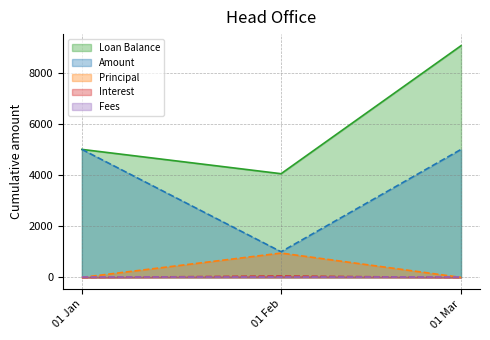

The value of Loan Balance at 01 Mar is 9050.0. True or false?

True